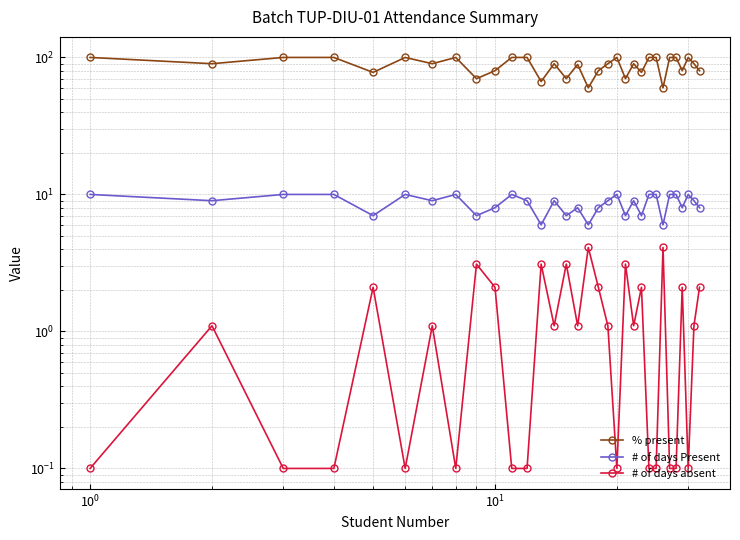

How many values in the % present series are below 90?

13